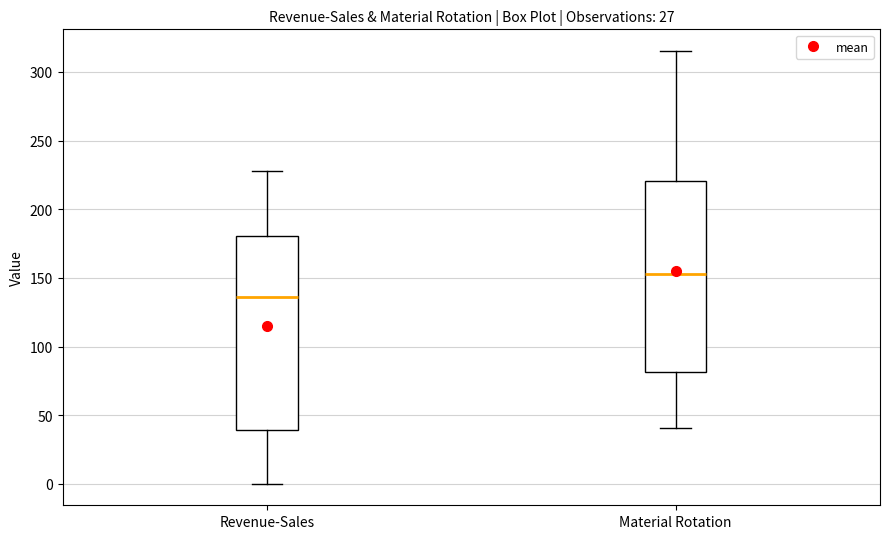

Where is the lower edge of the box for Revenue-Sales on the y-axis? The values are not printed on the chart, so give them approximately, as read against the axis.

40